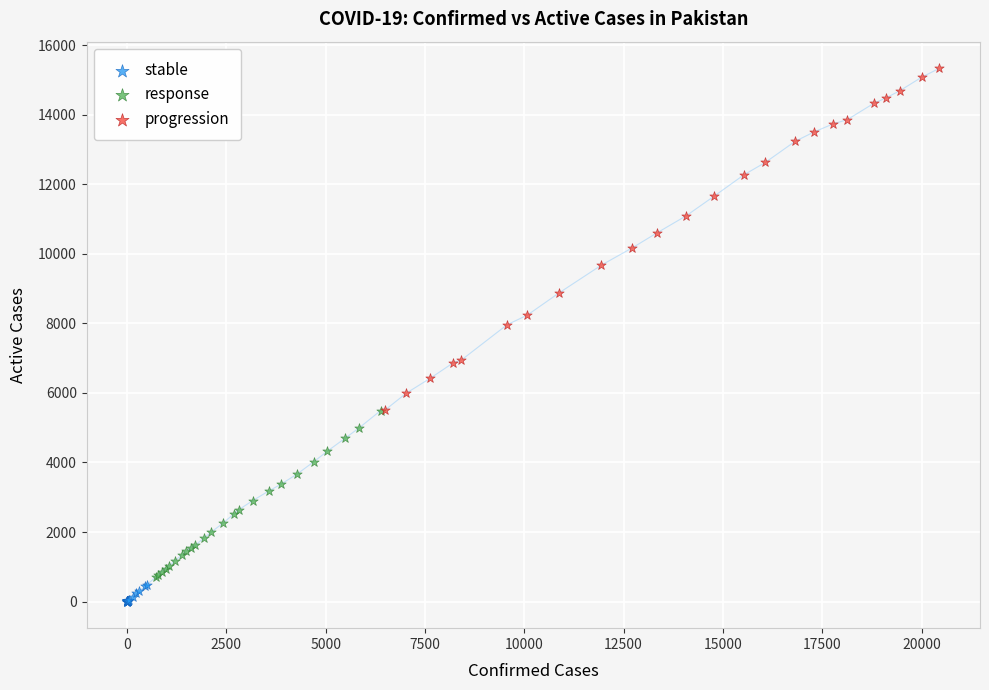

Which series has the largest Y range (max minus min)?

progression